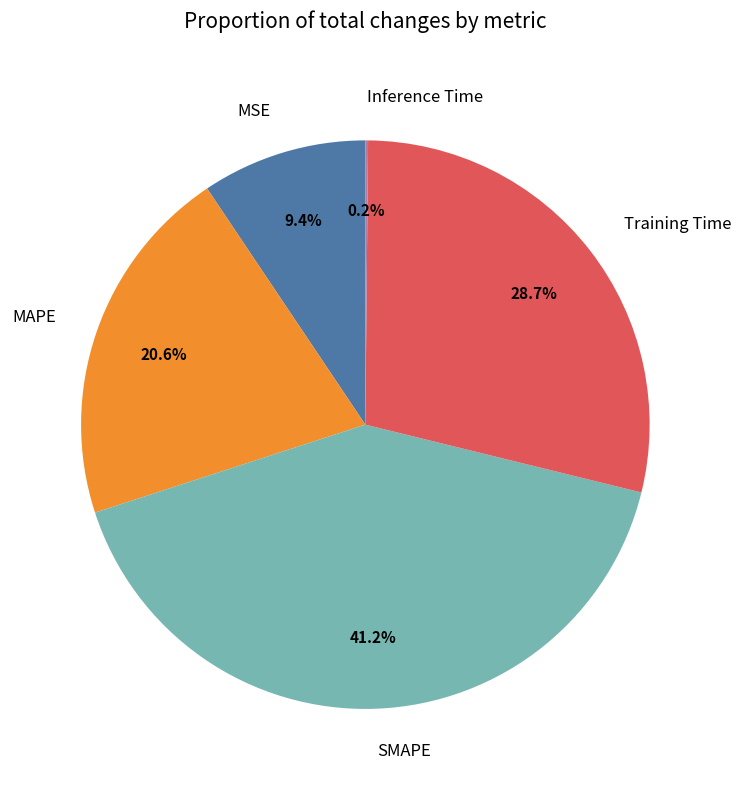

Is the sum of SMAPE and MSE greater than half?

Yes